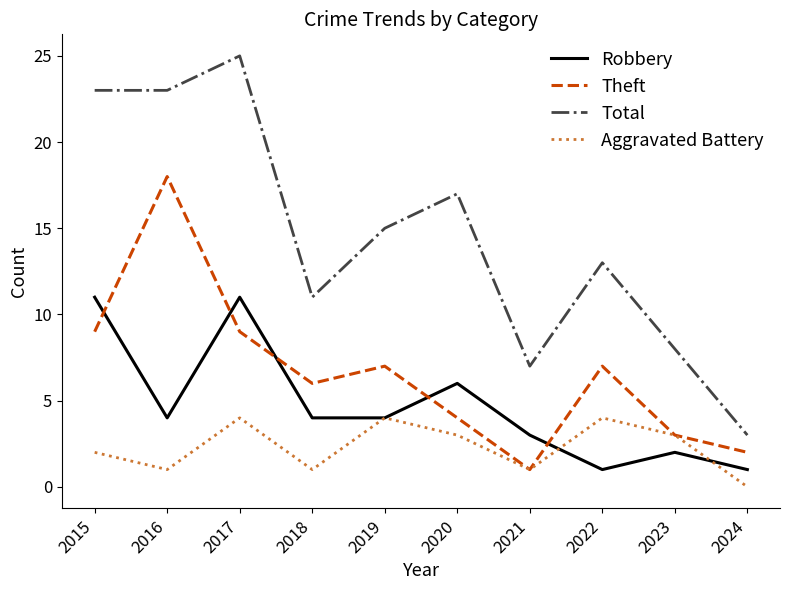

The value of Robbery at 2020 is 8. True or false?

False